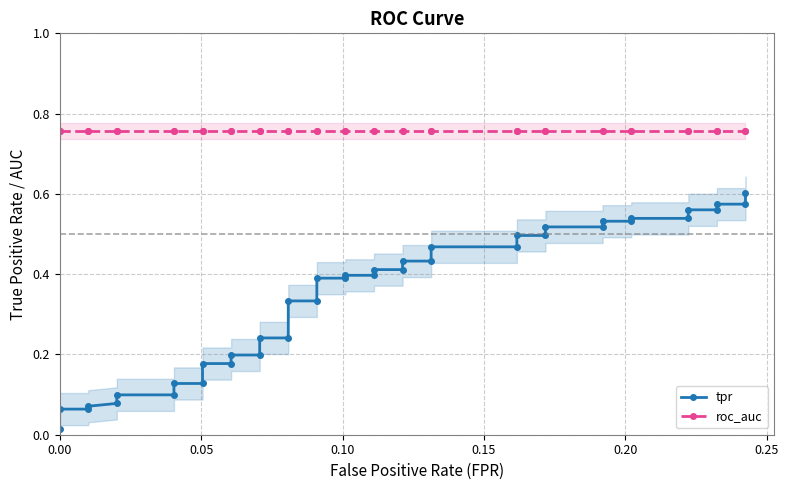

List the series in order of their peak value, highest first.

roc_auc, tpr